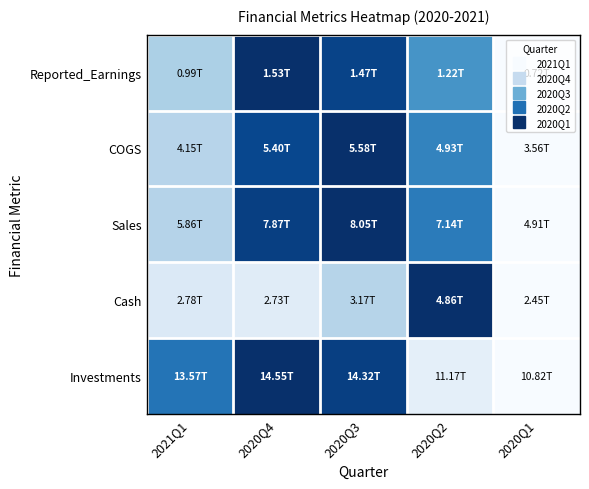

How many series are shown in this chart?

5